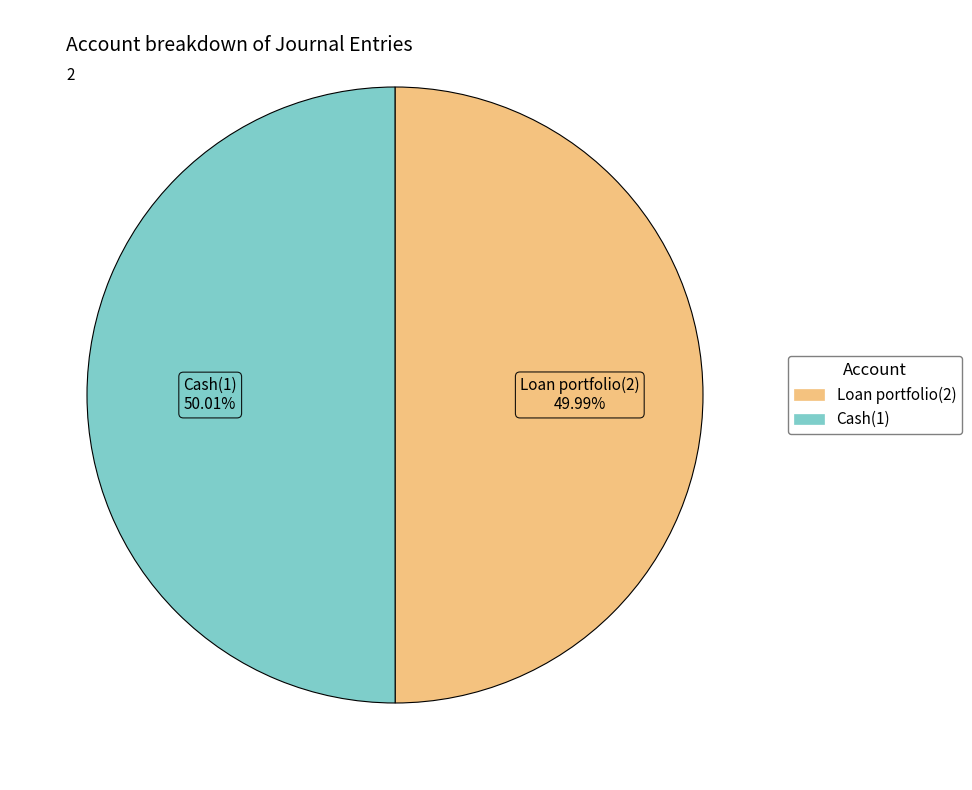

True or false: Loan portfolio(2) accounts for 40% of the total.

False